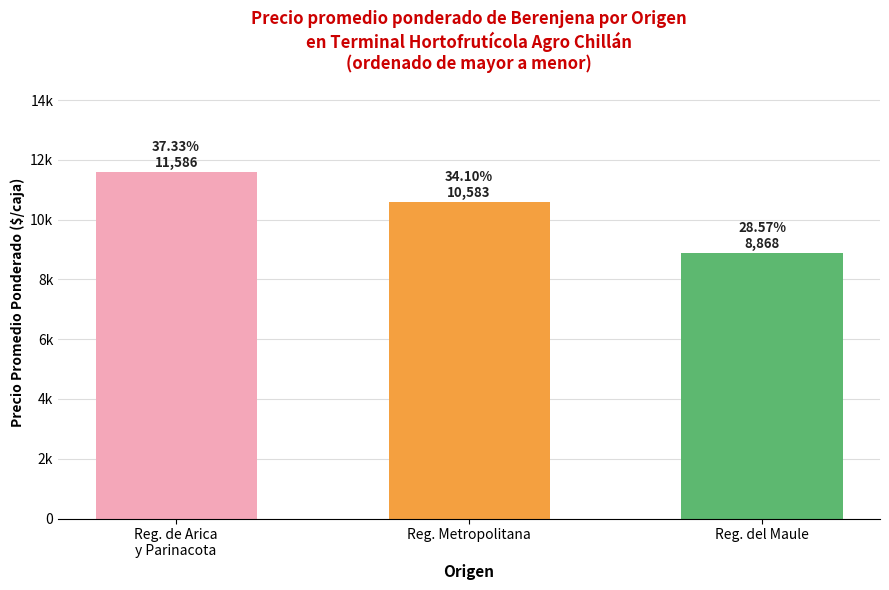

True or false: the data shows 19643 at Reg. de Arica
y Parinacota.

False